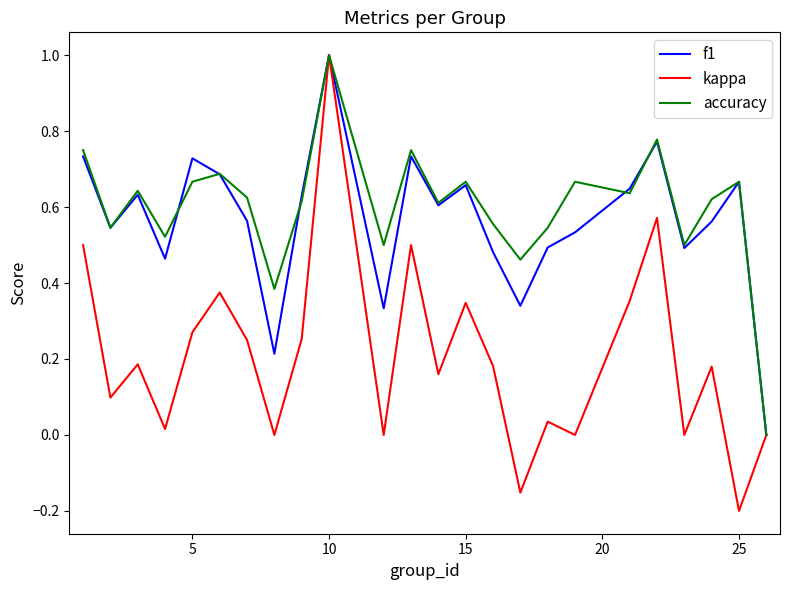

Which series has the largest range (max minus min)?

kappa